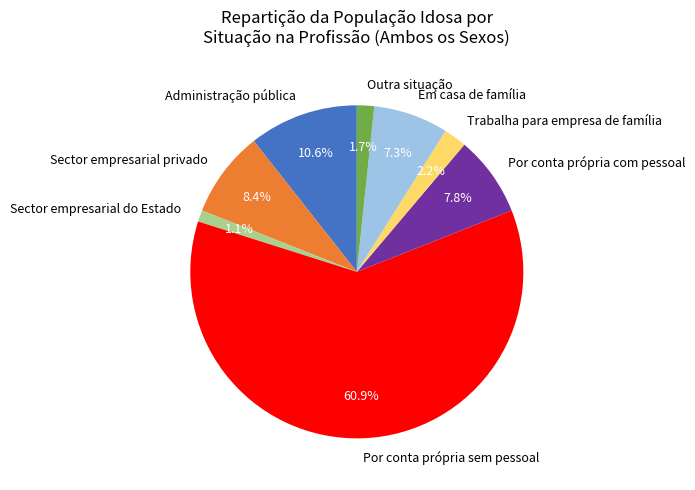

To the nearest percent, what is the average slice percentage?

12%